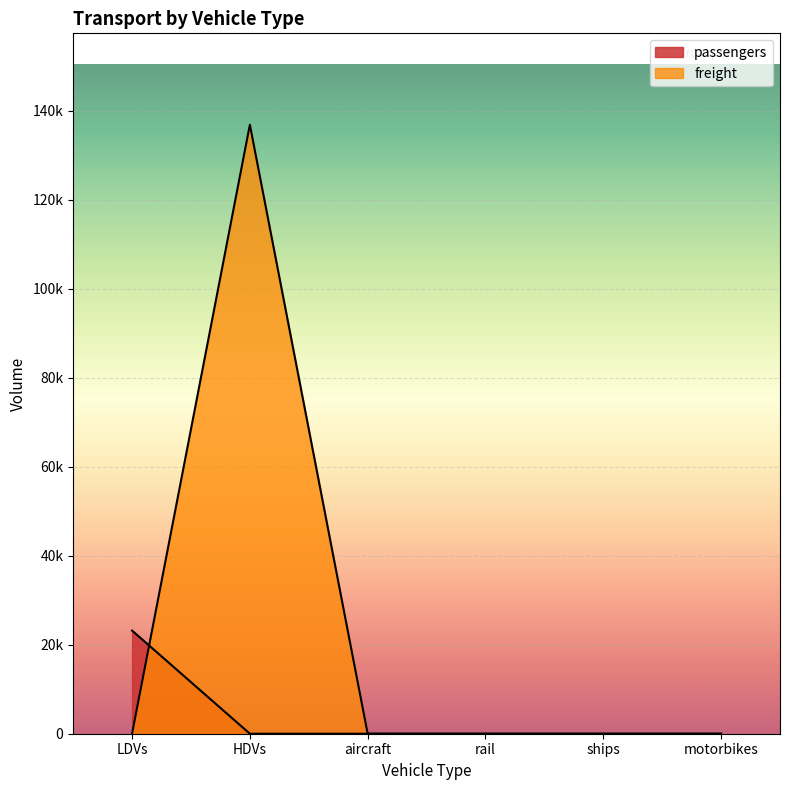

Which series has the largest total across all categories?

freight